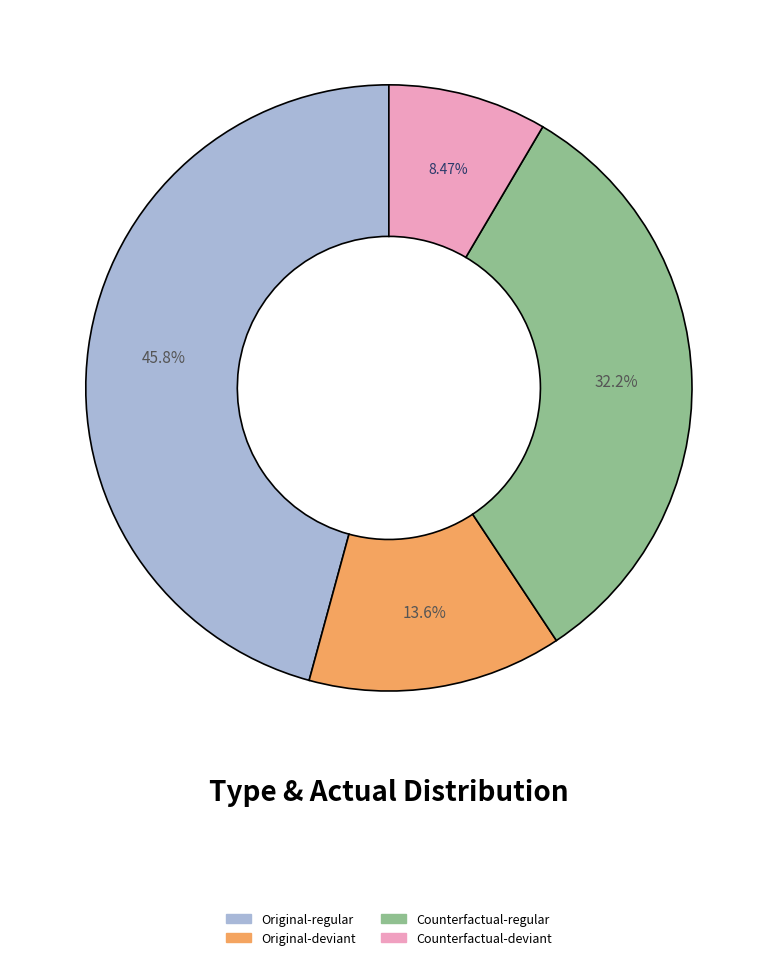

Is there a majority slice in this chart?

No